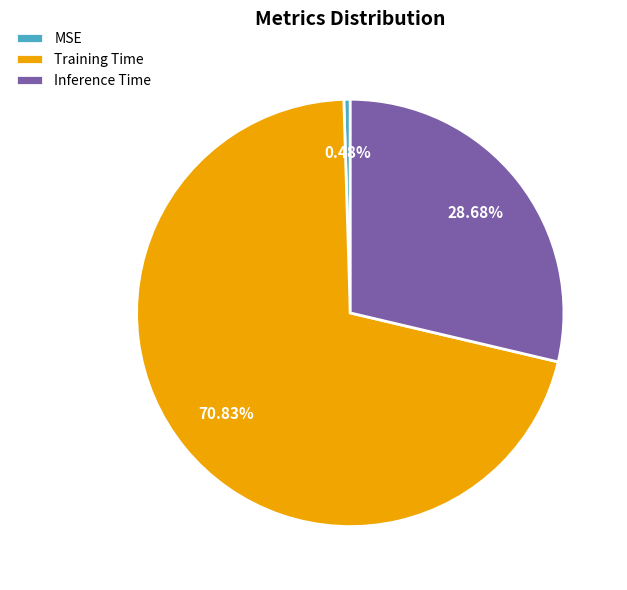

Which category accounts for the majority?

Training Time